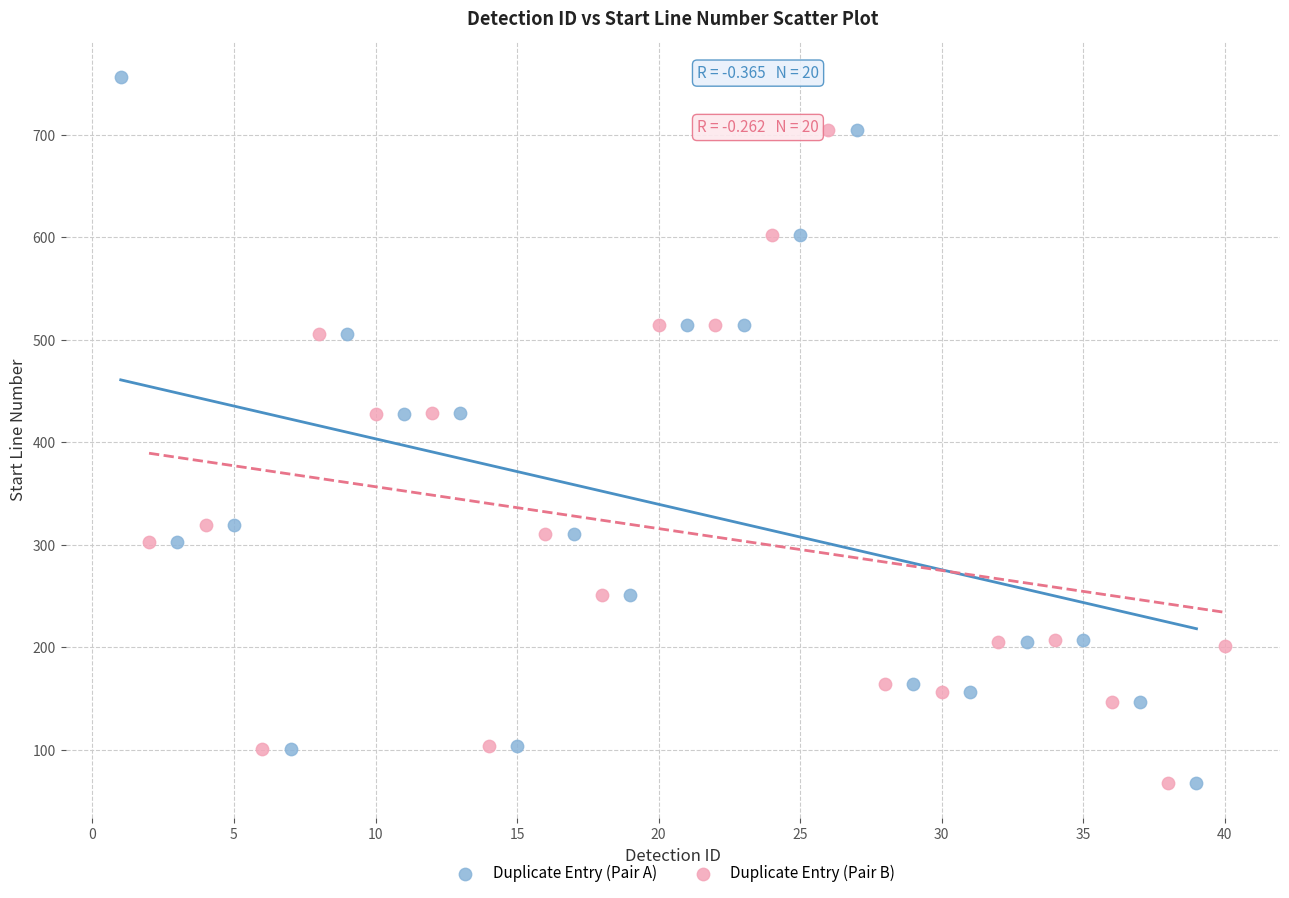

Which series has the largest Y range (max minus min)?

Duplicate Entry (Pair A)